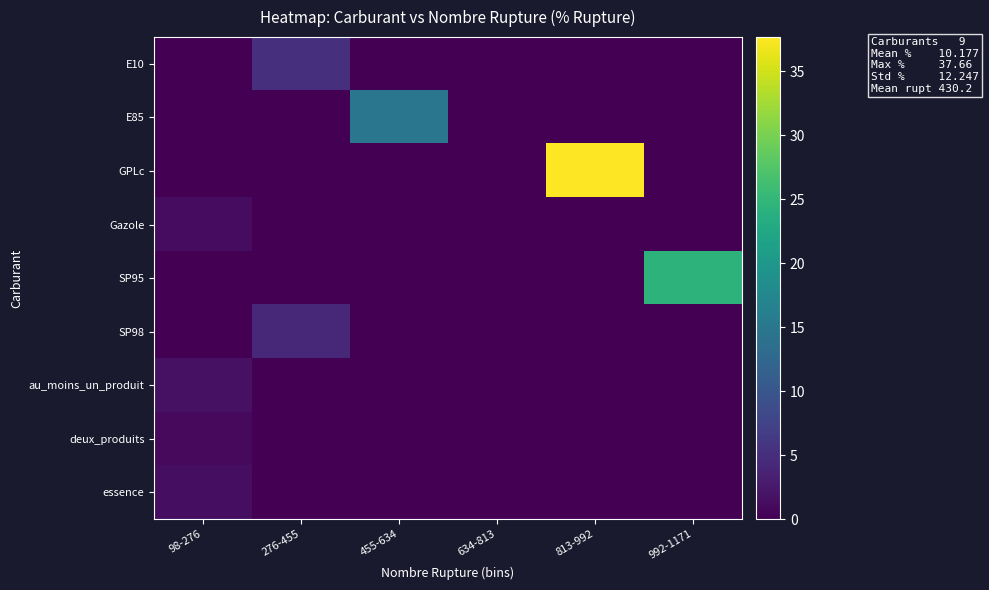

Rank the series by their maximum value, from lowest to highest.

deux_produits, Gazole, essence, au_moins_un_produit, SP98, E10, E85, SP95, GPLc